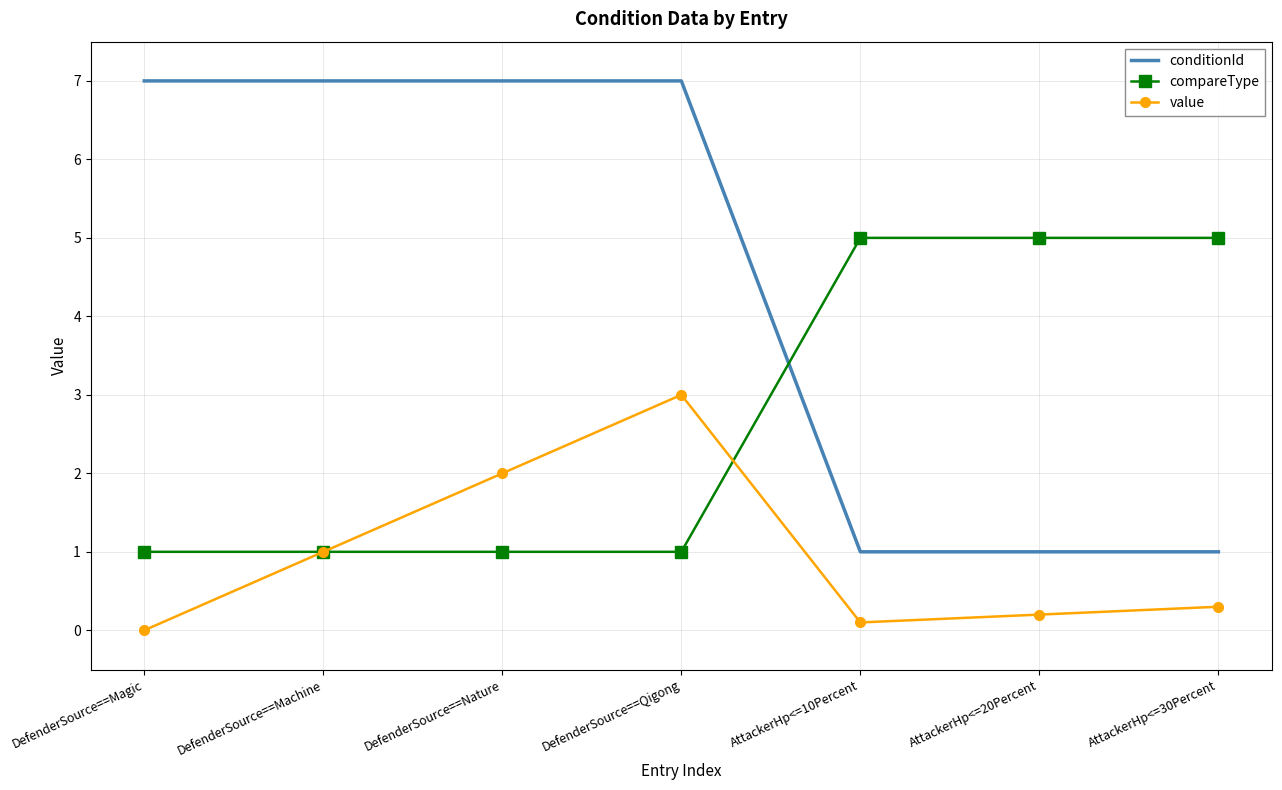

List the series in order of their peak value, highest first.

conditionId, compareType, value